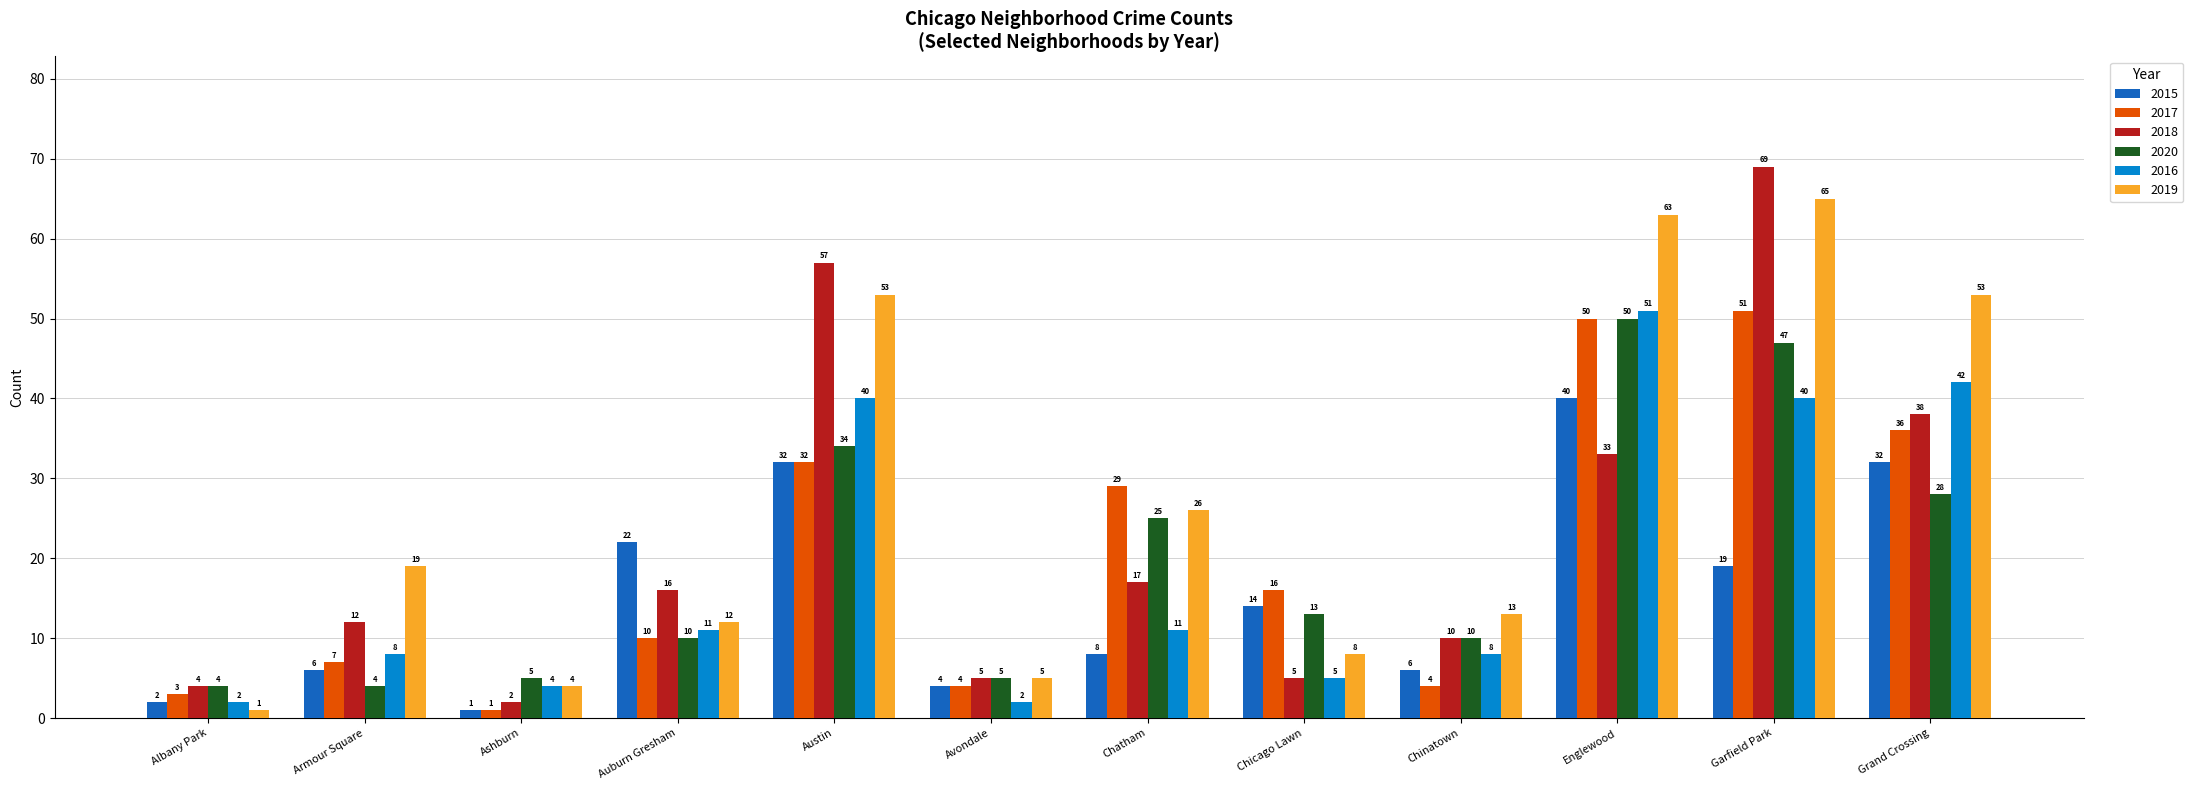

What is the label of the 10th bar from the right?

Ashburn